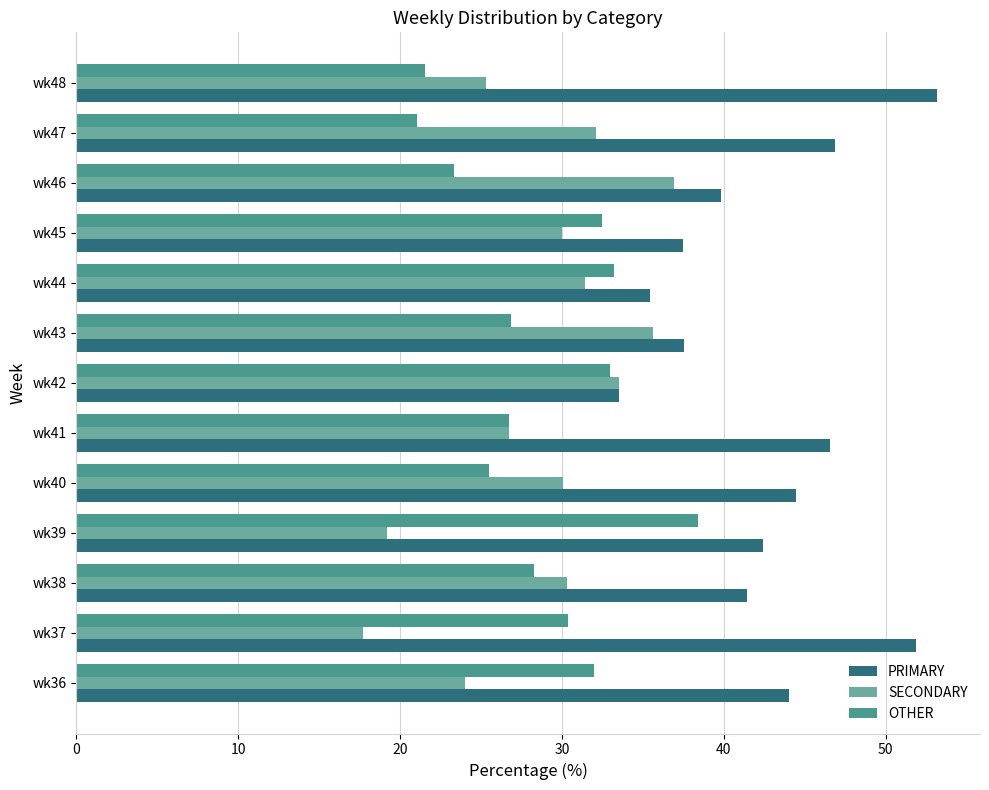

What is the total value across all series at wk47?

100.0